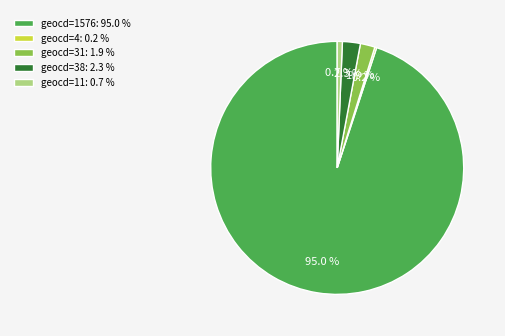

Which slice represents more than half of the pie?

geocd=1576